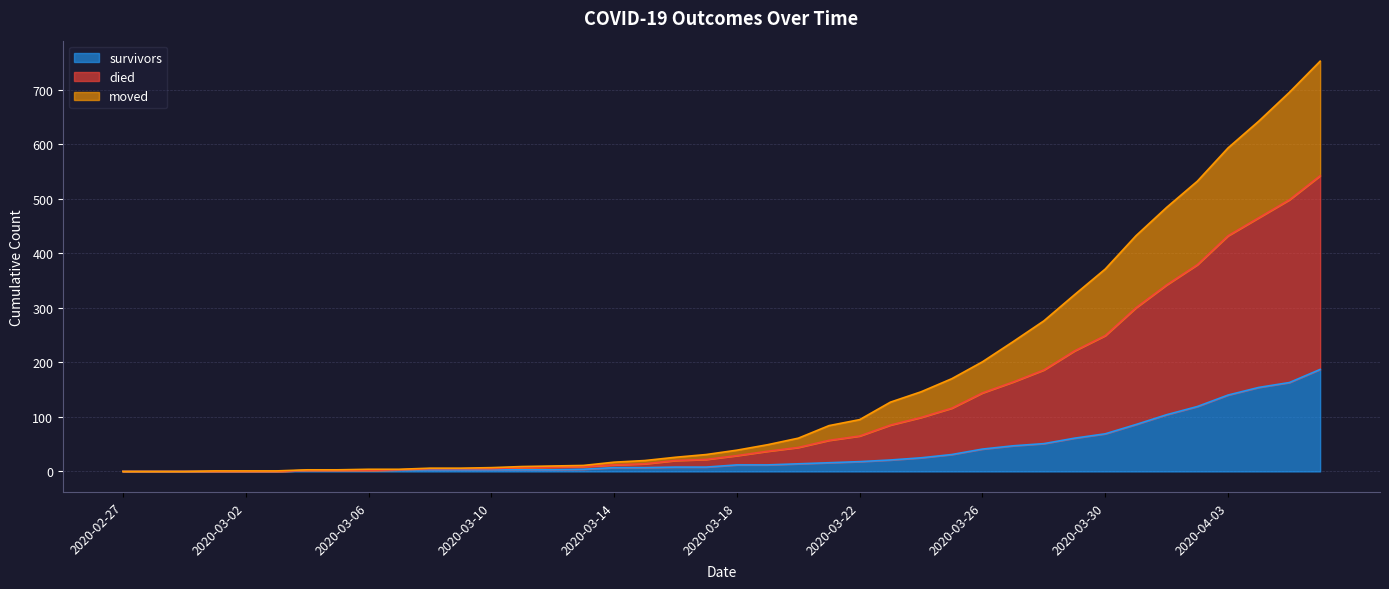

What is the difference between the survivors values at 2020-03-15 and 2020-03-10?

4